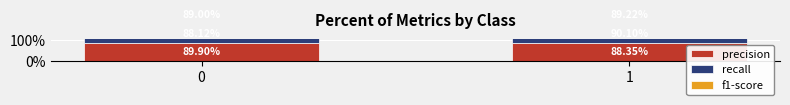

What is the approximate value of f1-score at 0?

0.9